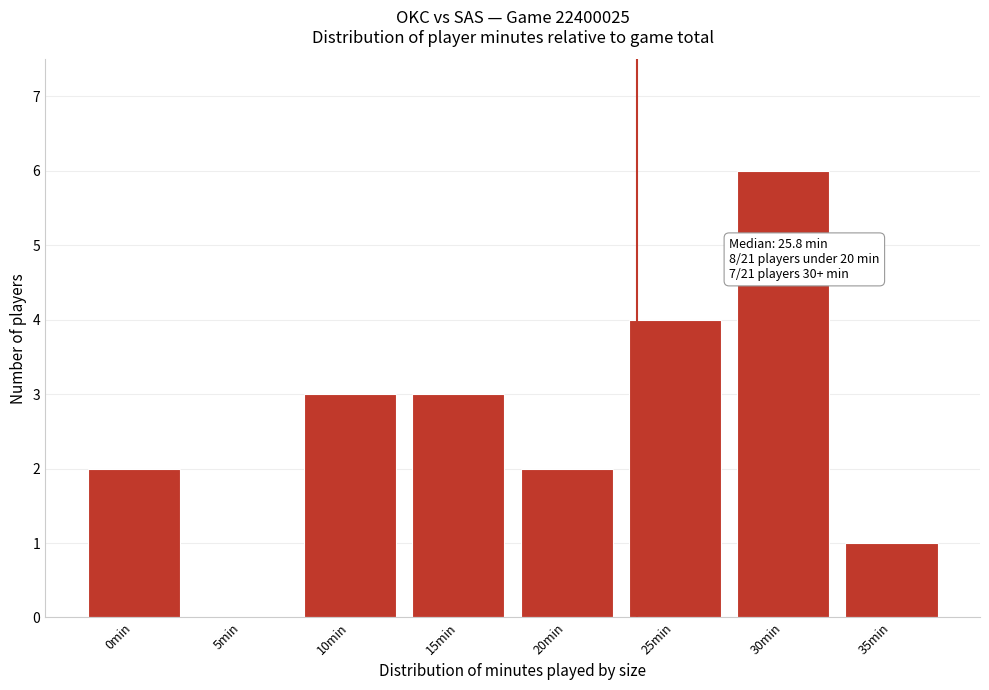

Reading right to left, transcribe all the data shown in this chart.

35min=1	30min=6	25min=4	20min=2	15min=3	10min=3	5min=0	0min=2